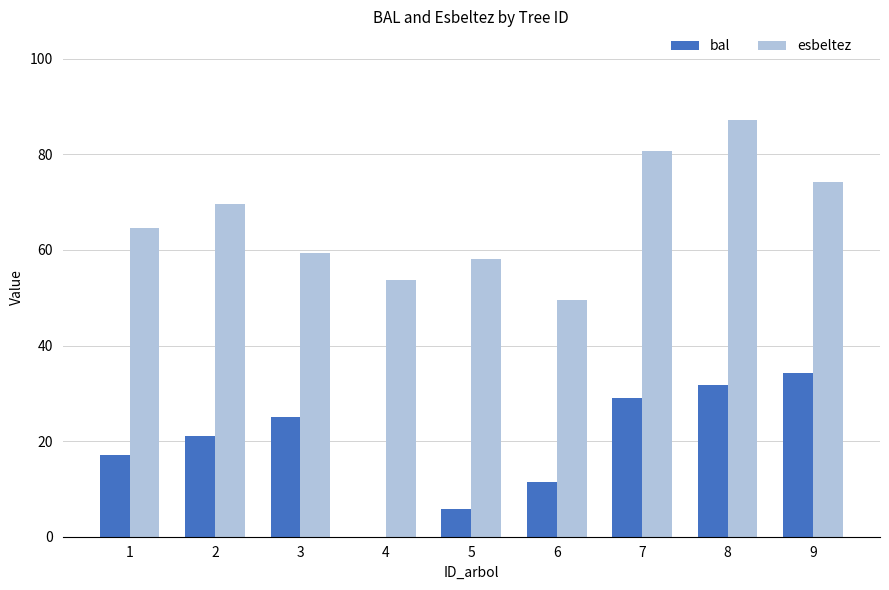

Is the value of esbeltez at 7 greater than the value of bal at 4?

Yes